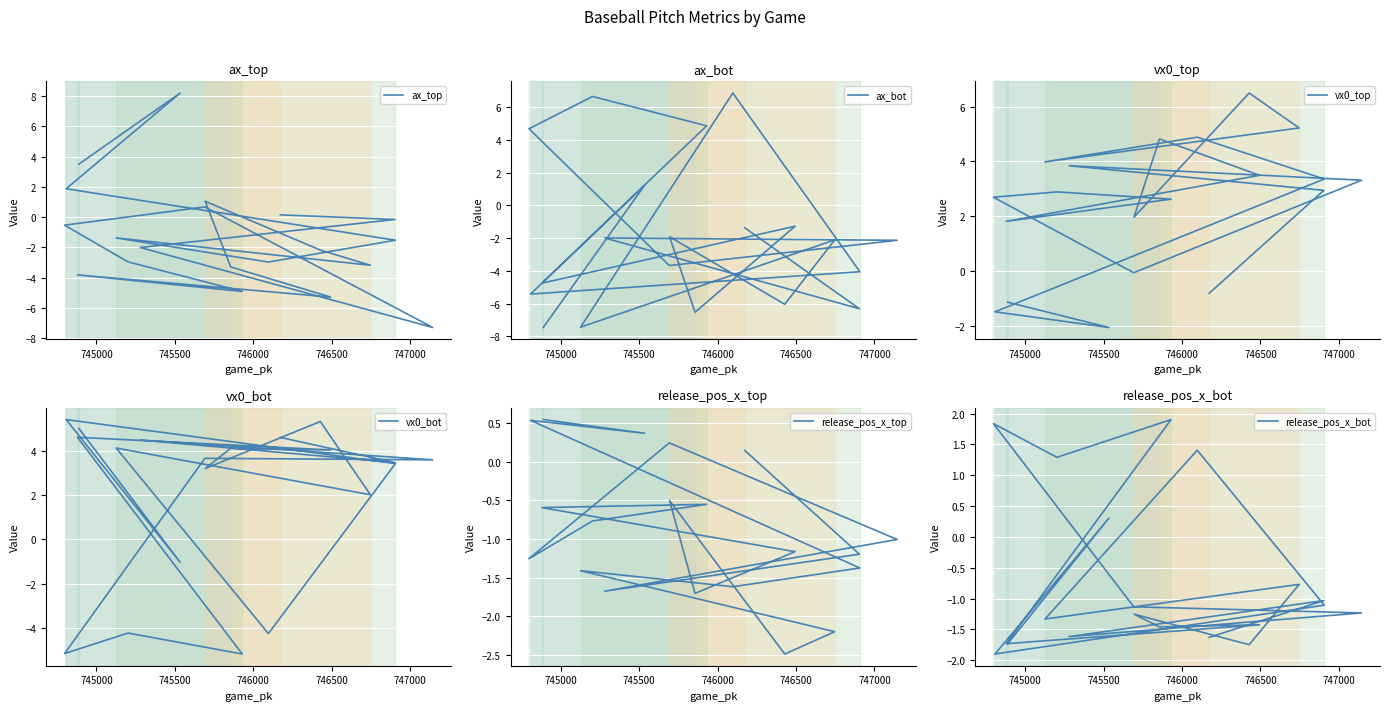

True or false: release_pos_x_top has a value of -1.8 at 10.

False